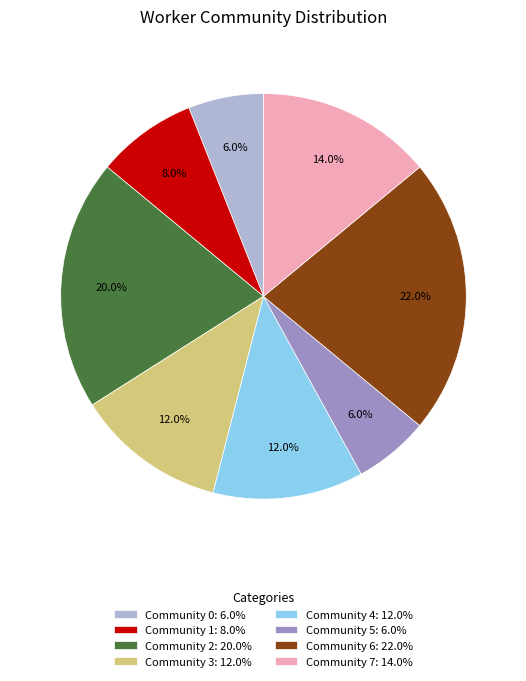

What is the largest slice in the pie chart?

Community 6